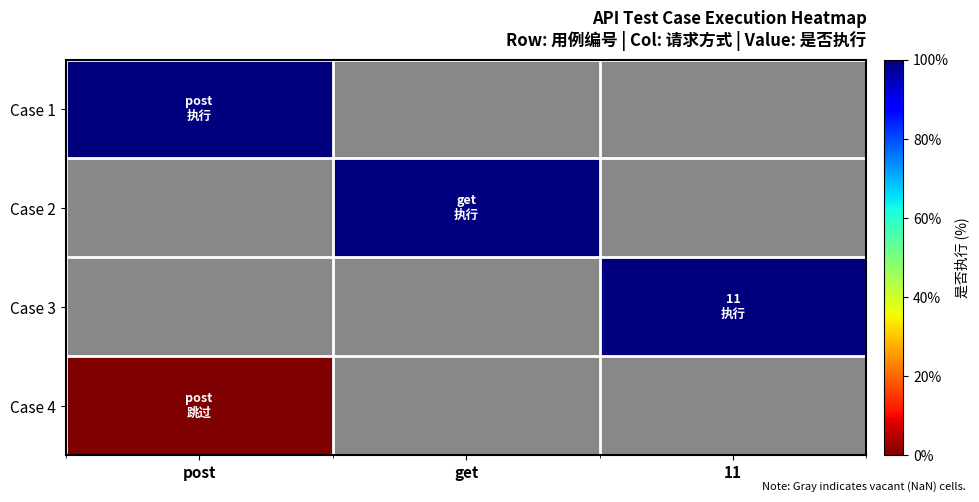

What is the greatest value displayed?

100.0